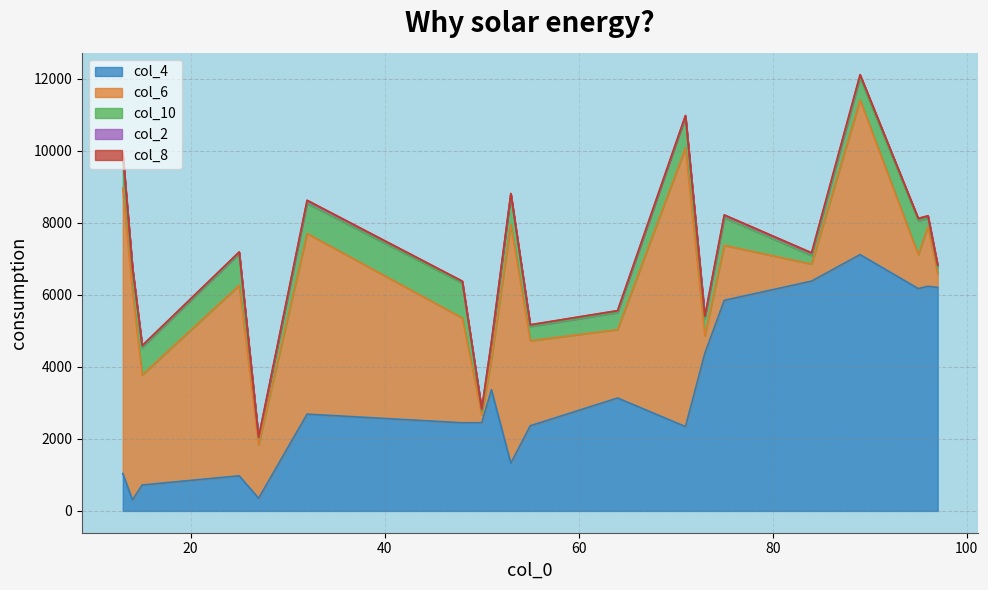

Does the chart have visible grid lines?

Yes